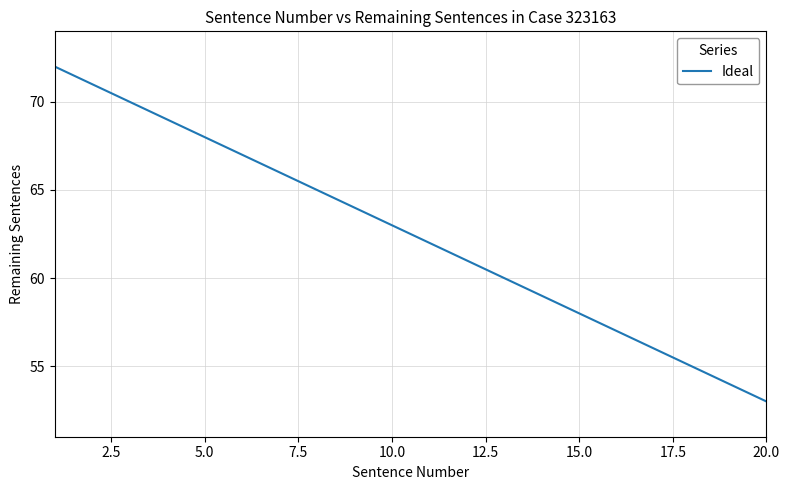

How many series are shown in this chart?

1